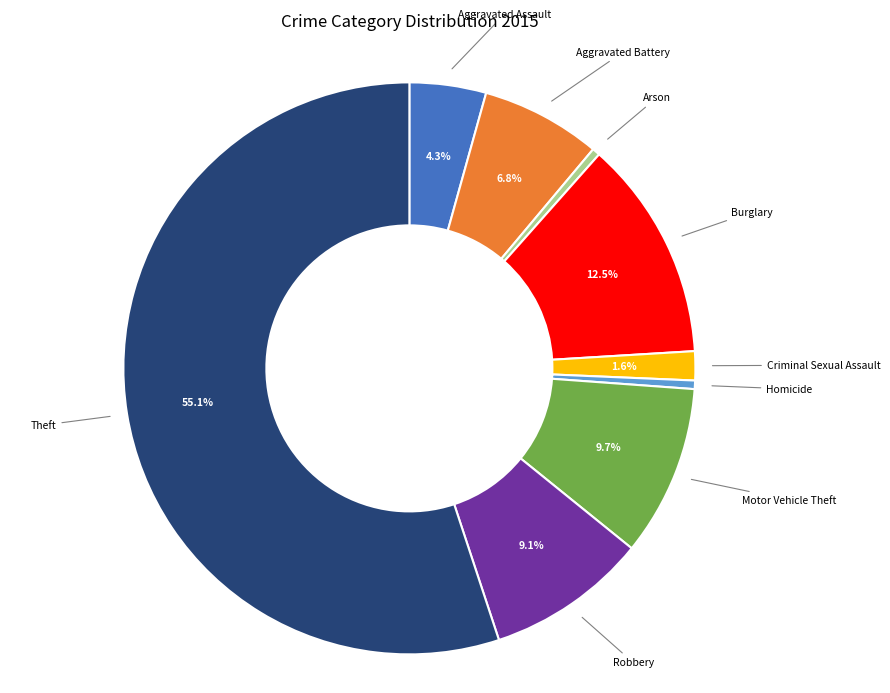

Is the sum of Theft and Homicide greater than half?

Yes